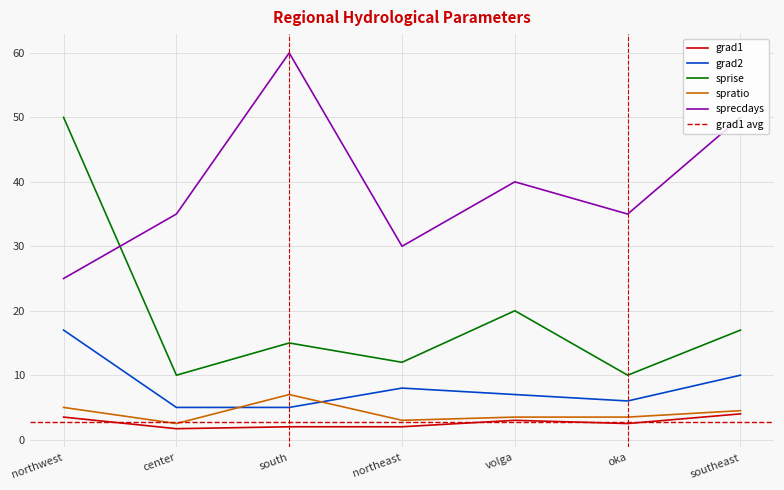

At which label does sprecdays first exceed 35?

south